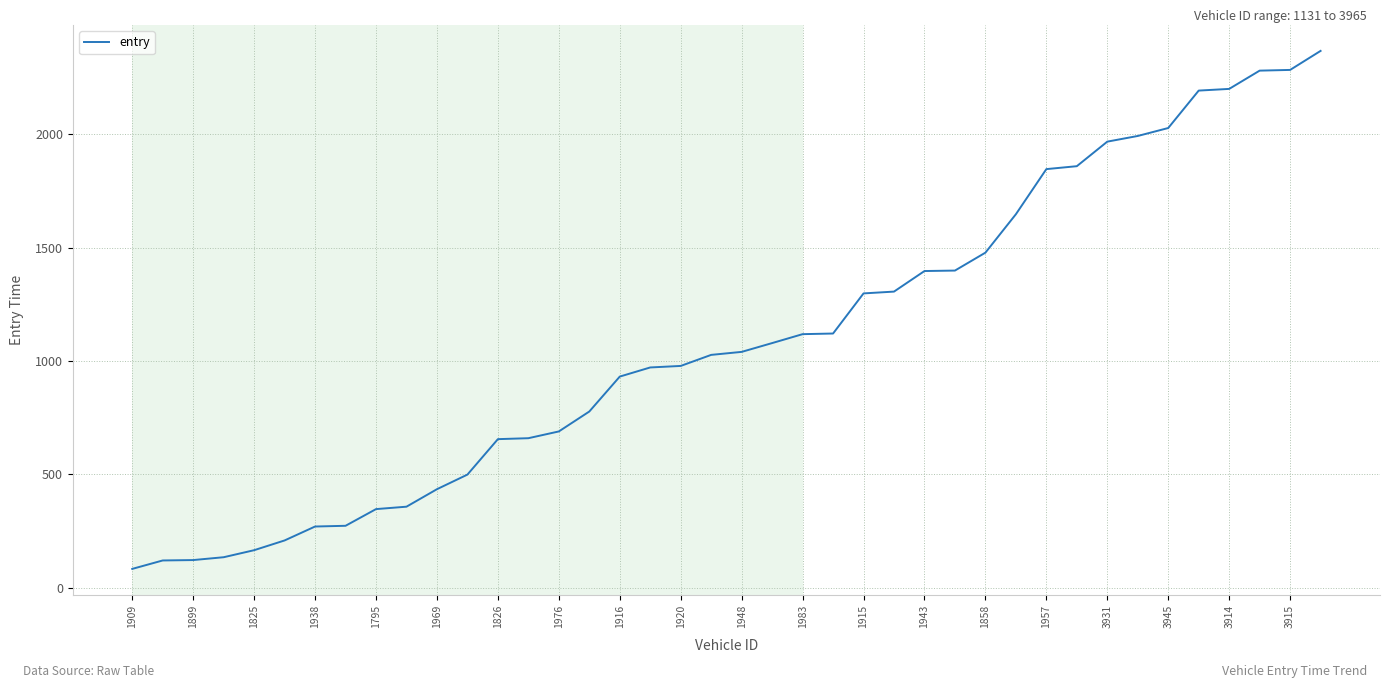

What is the maximum value shown in the chart?

2367.3